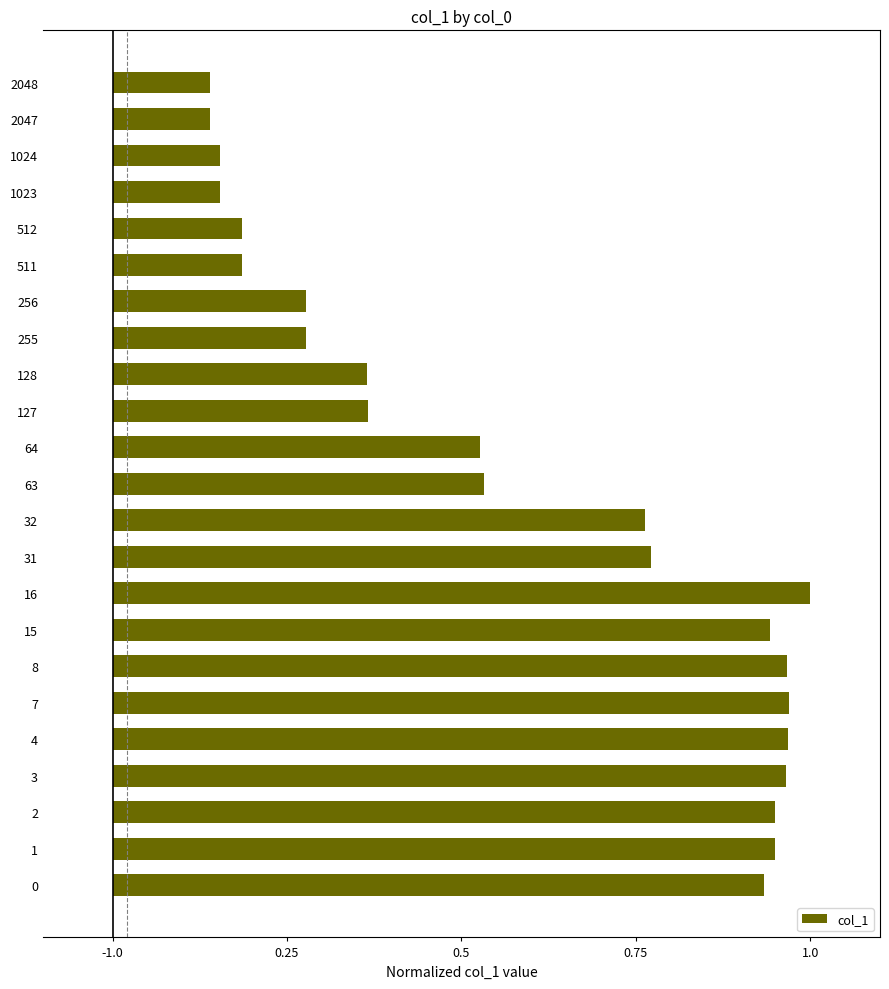

What is the maximum value shown in the chart?

1.0